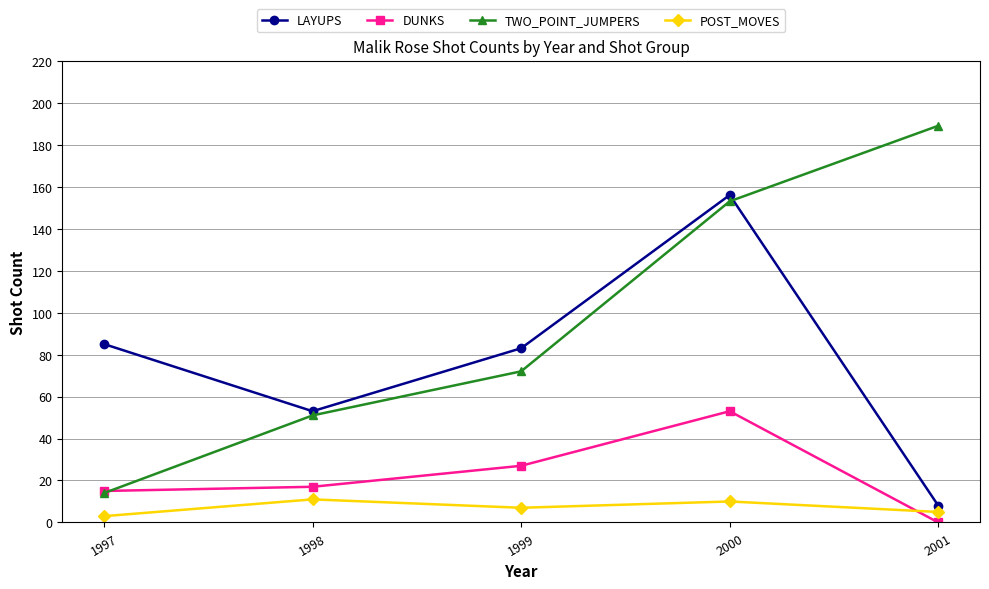

Where is POST_MOVES nearest to the value 7?

1999